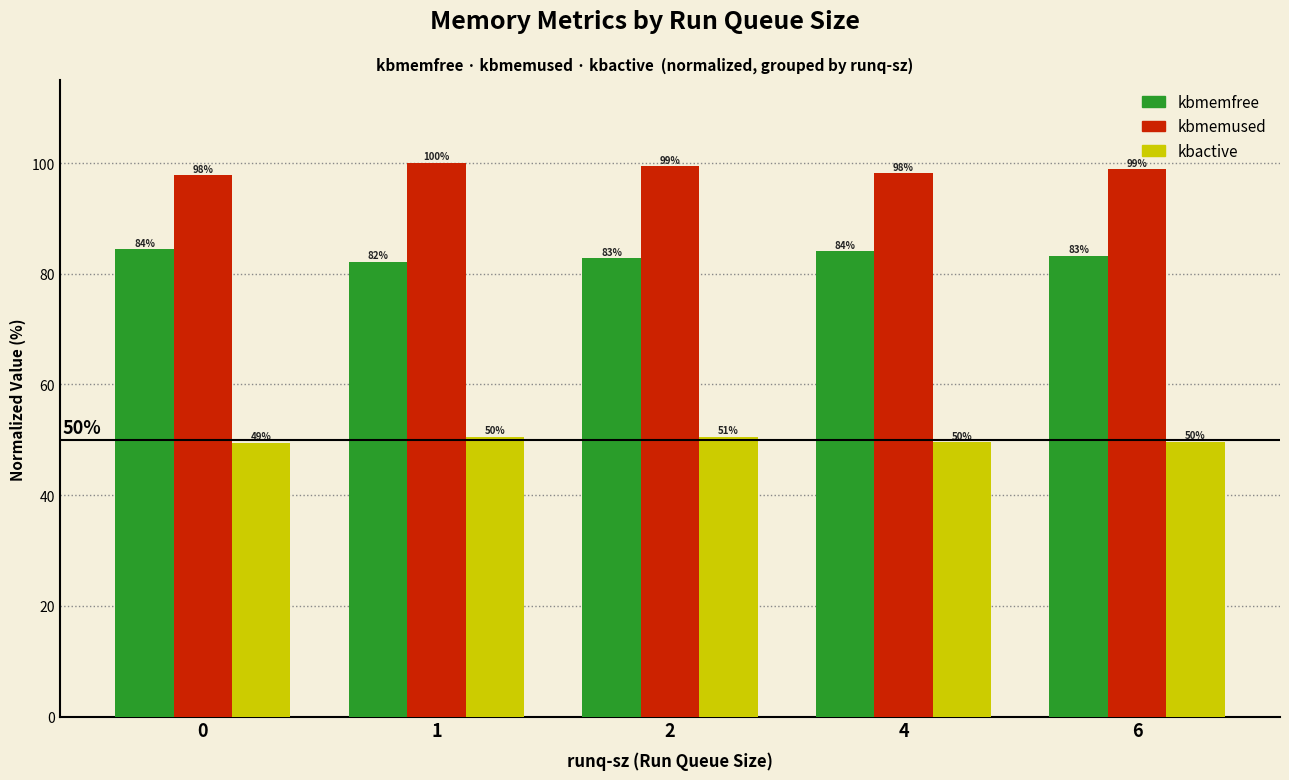

What are all the series names shown in the legend?

kbmemfree, kbmemused, kbactive